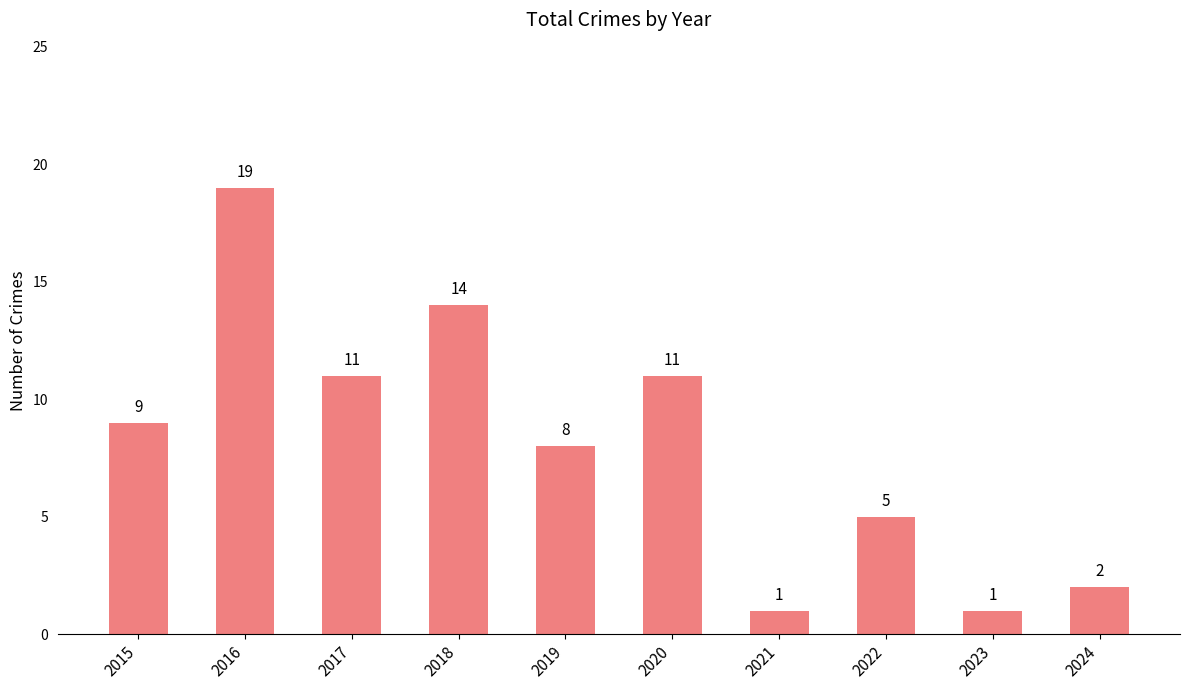

What is the ratio of the value at 2018 to the value at 2024?

7.0